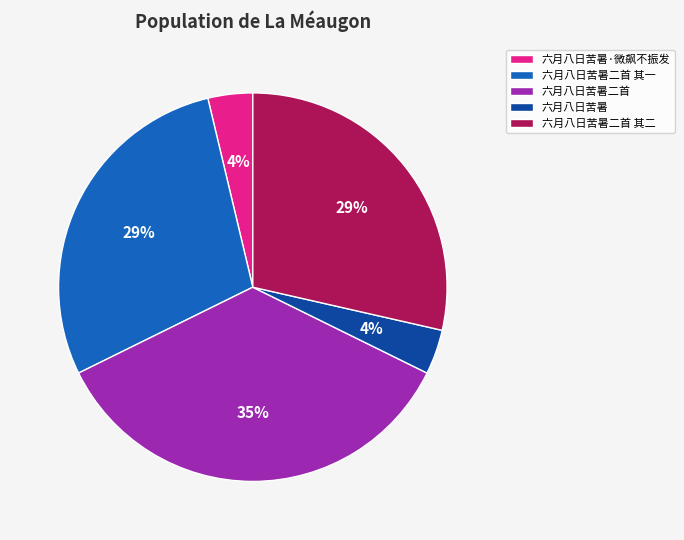

To the nearest percent, what is the average slice percentage?

20%